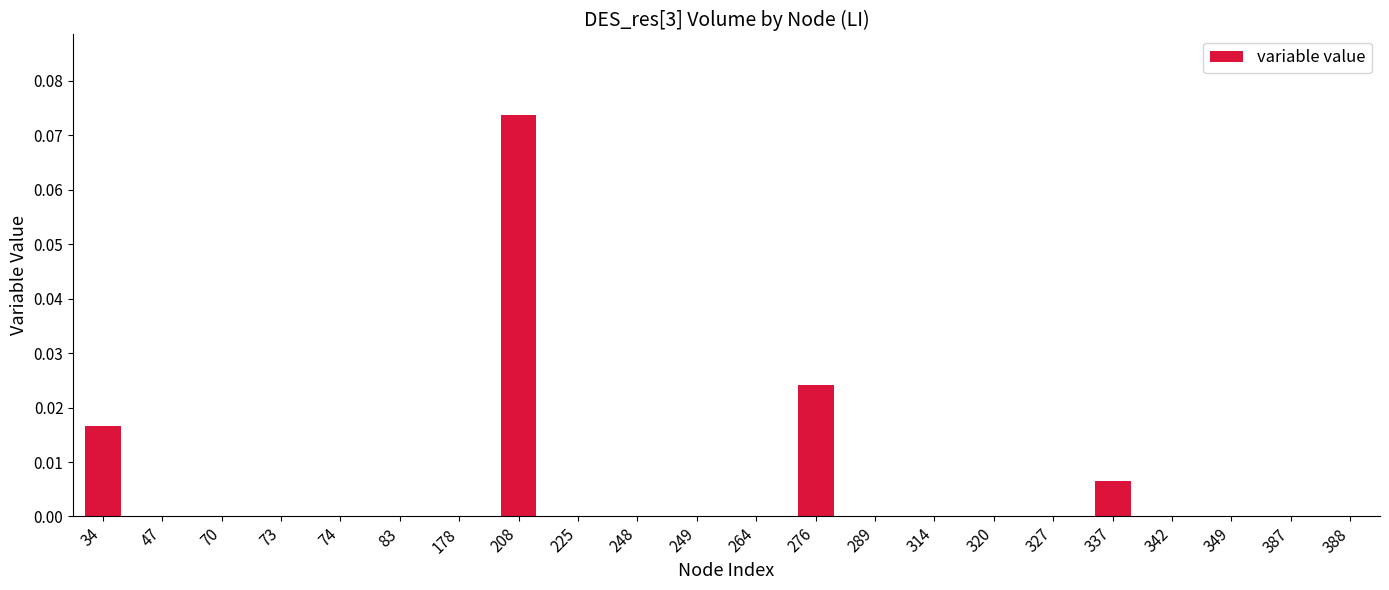

What is the change in value from 208 to 314?

-0.1